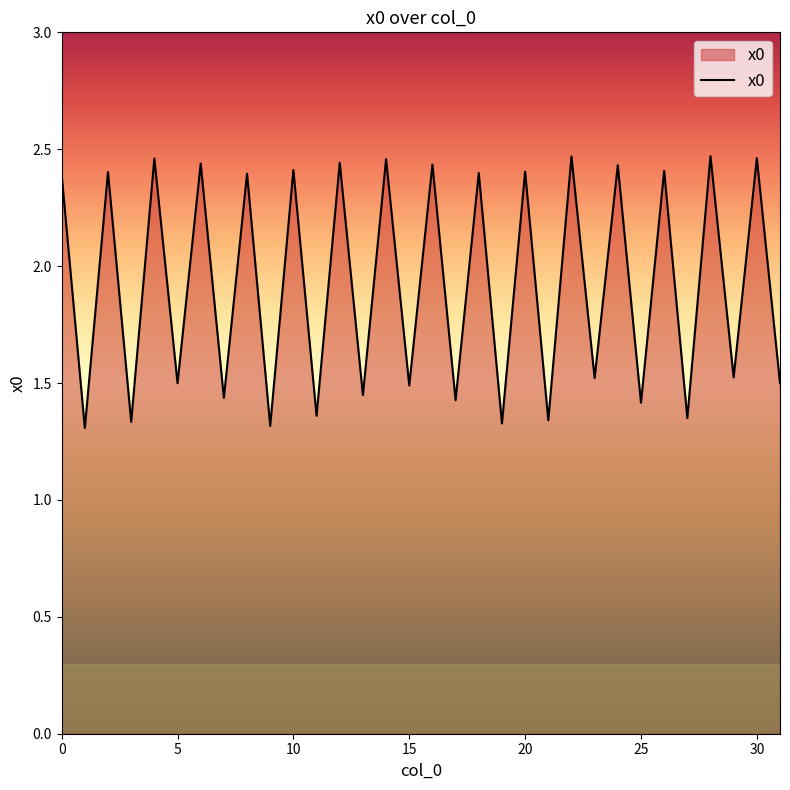

Does the chart have visible grid lines?

No